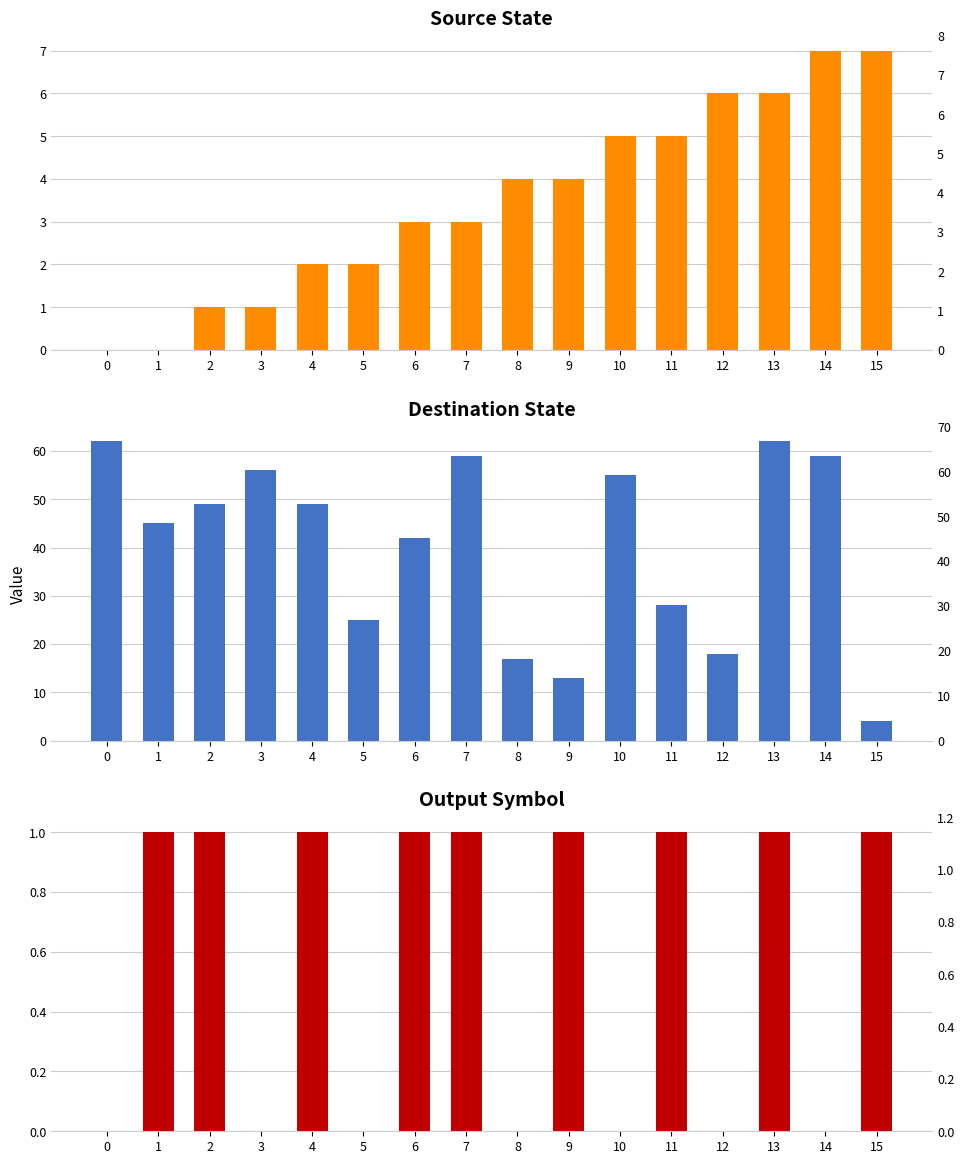

Rank the series at 0 from highest to lowest value.

destination_state, source_state, output_symbol